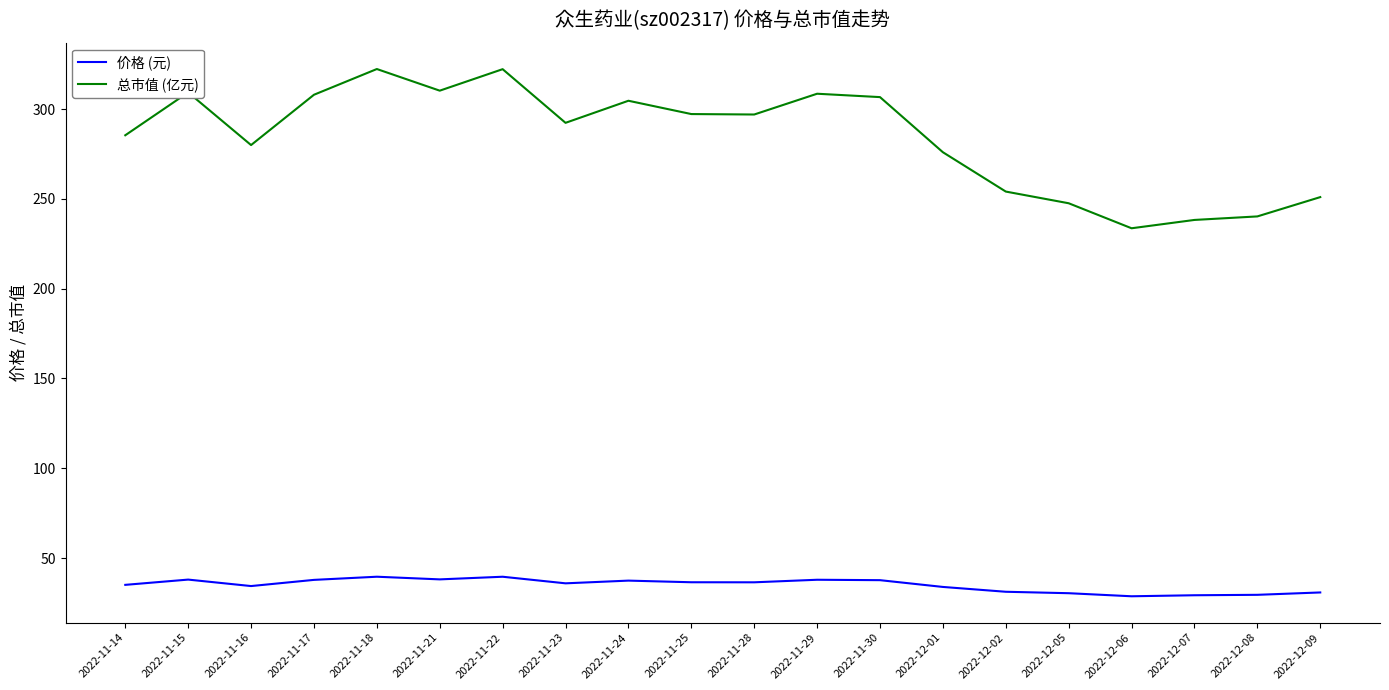

True or false: 总市值 (亿元) and 价格 (元) cross at least once.

False